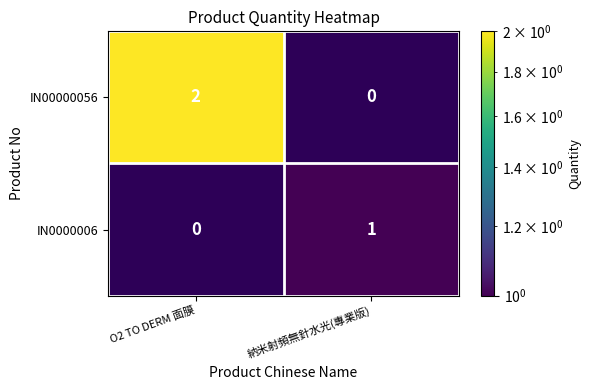

At how many categories does at least one series exceed 1?

1